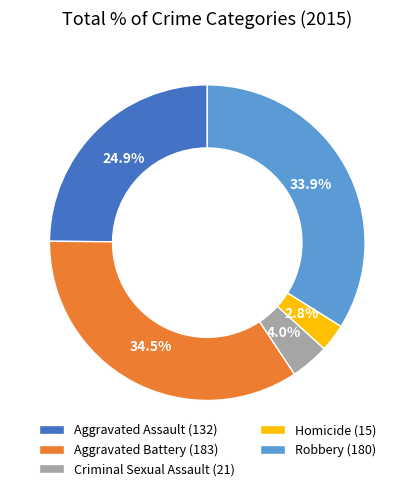

Does Aggravated Battery (183) represent more than half of the total?

No